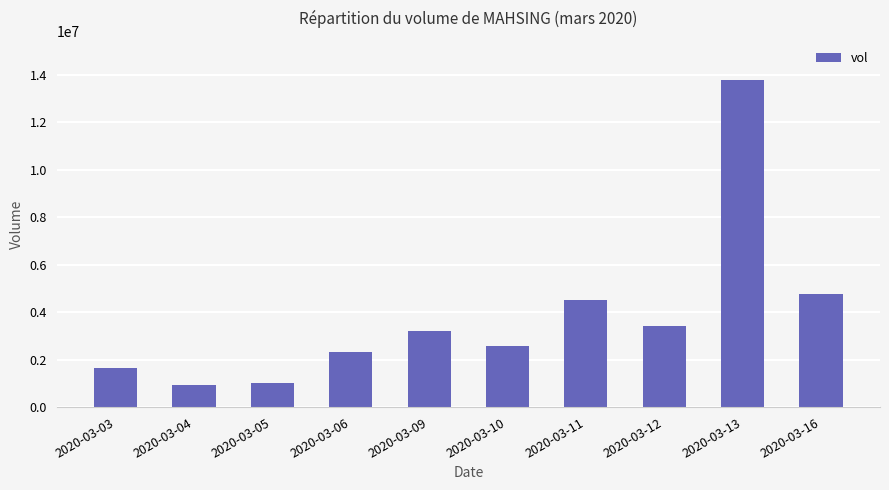

Reading left to right, list all the values displayed in this chart.

1654700	912200	1015500	2303100	3208500	2573700	4529700	3422800	13771500	4779900